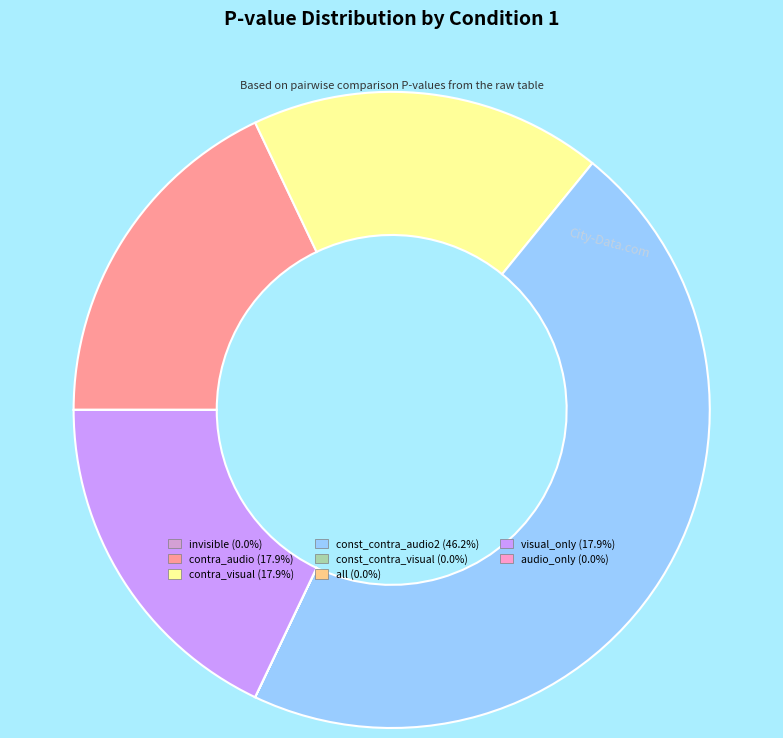

What is the largest slice in the pie chart?

const_contra_audio2